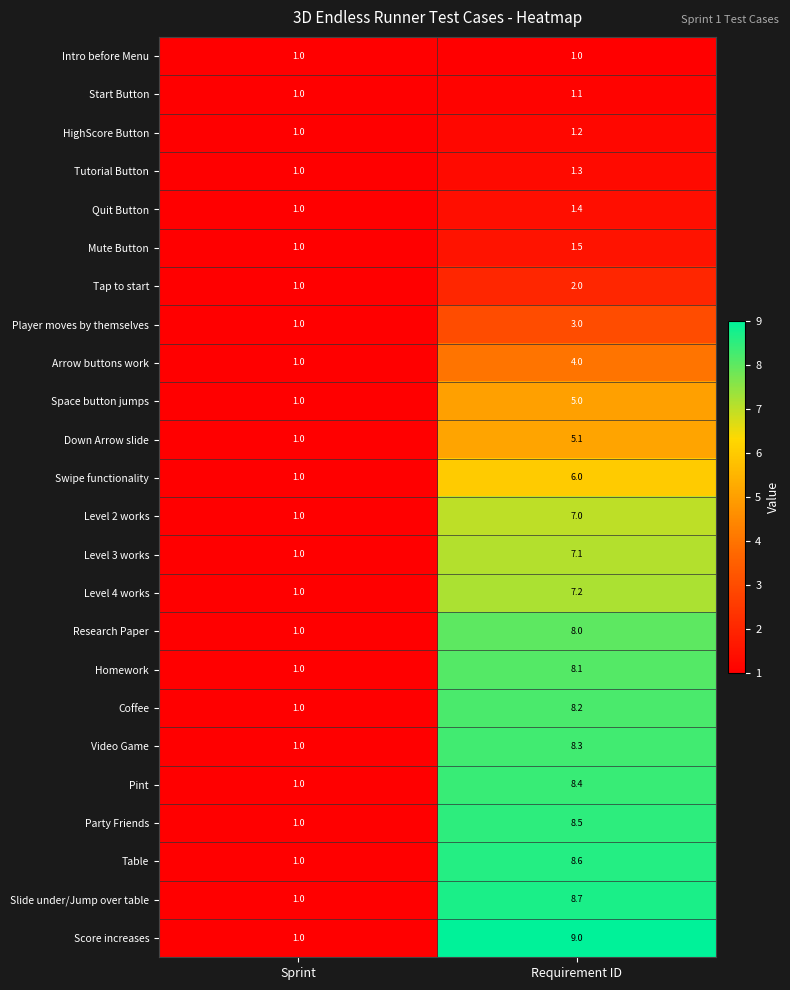

Rank the categories by Table value from highest to lowest.

Requirement ID, Sprint